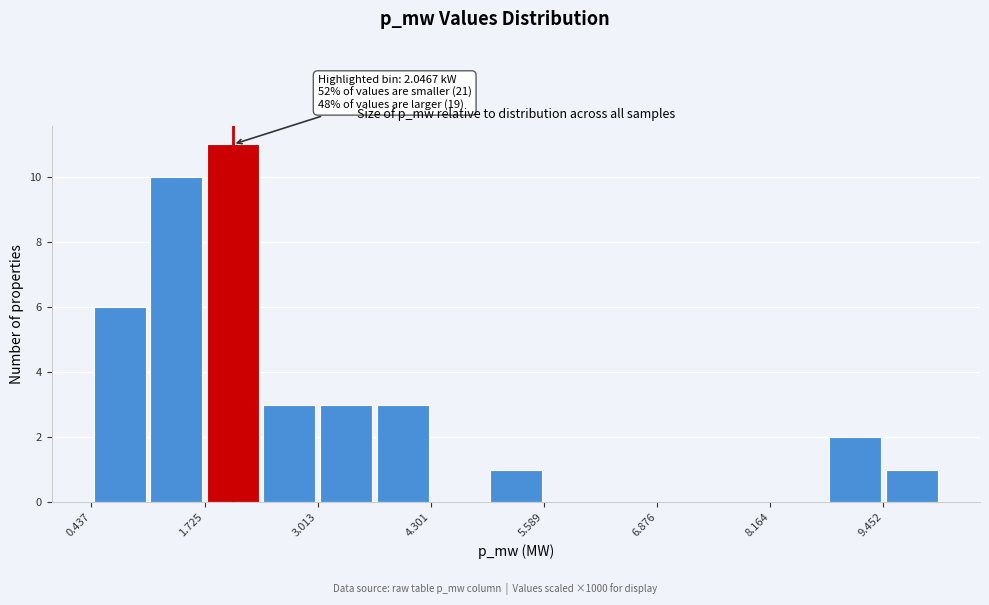

Around what value on the x-axis is the tallest bar? Give the approximate position of its centre, as read against the axis.

2.0